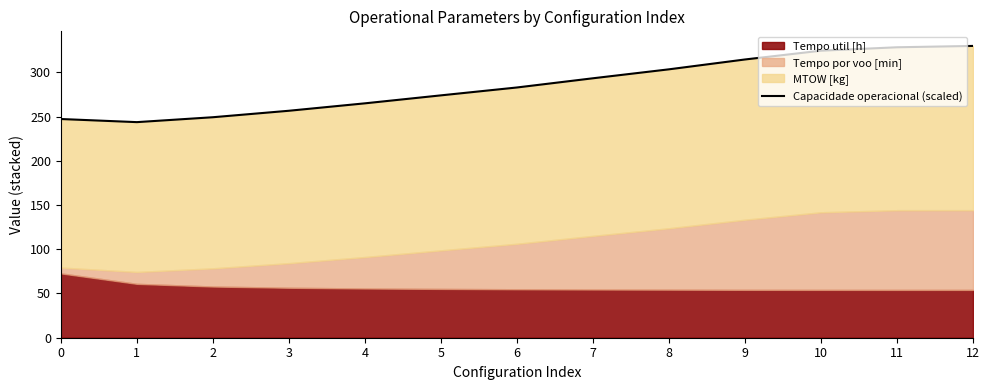

What is the value of the 12th point from the left?

328.3